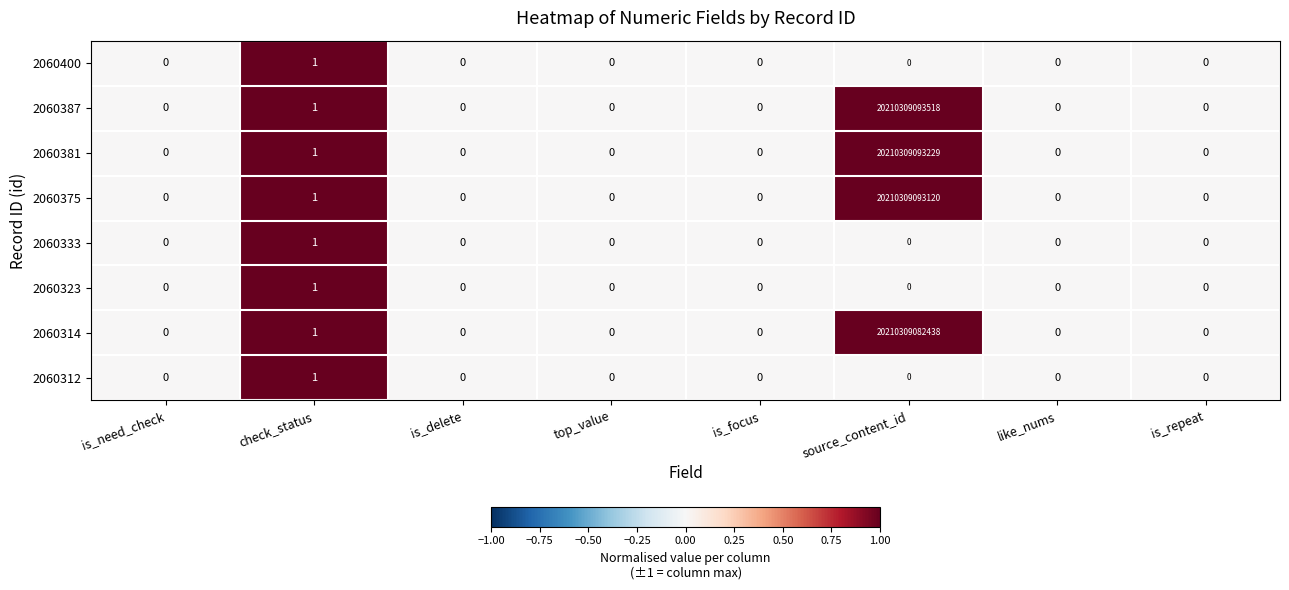

The value of 2060387 at is_delete is -9410513632904. True or false?

False